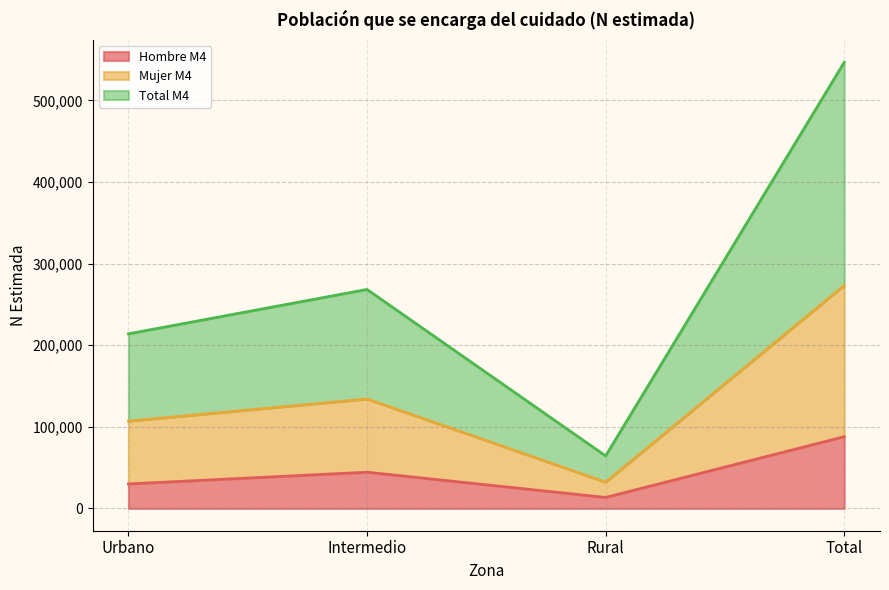

The value of Total M4 at Urbano is 294751. True or false?

False